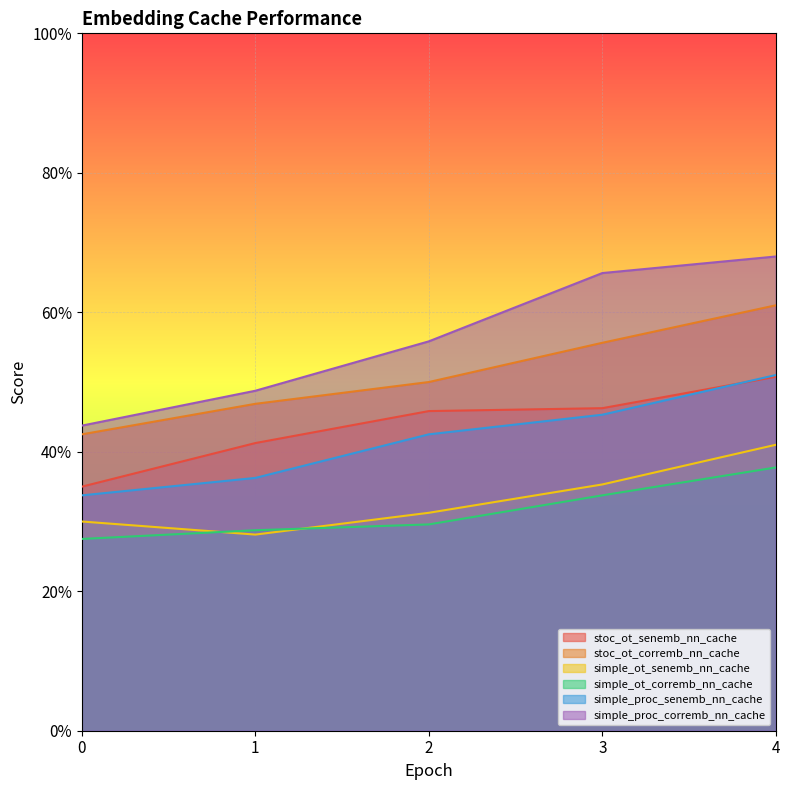

Which series has the largest total across all categories?

simple_proc_corremb_nn_cache